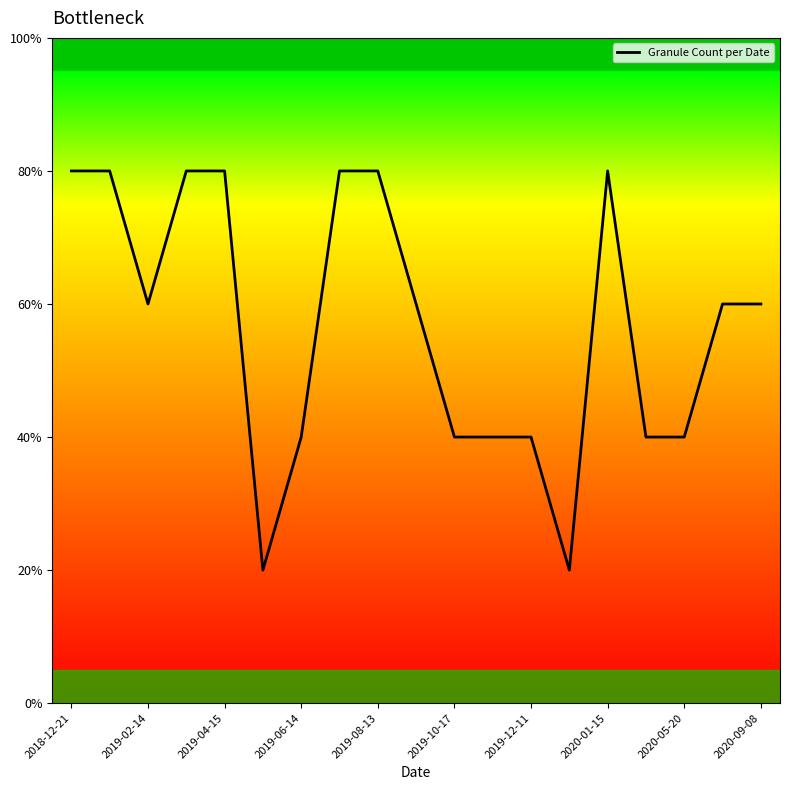

Is this an area chart (filled region under the line)?

Yes